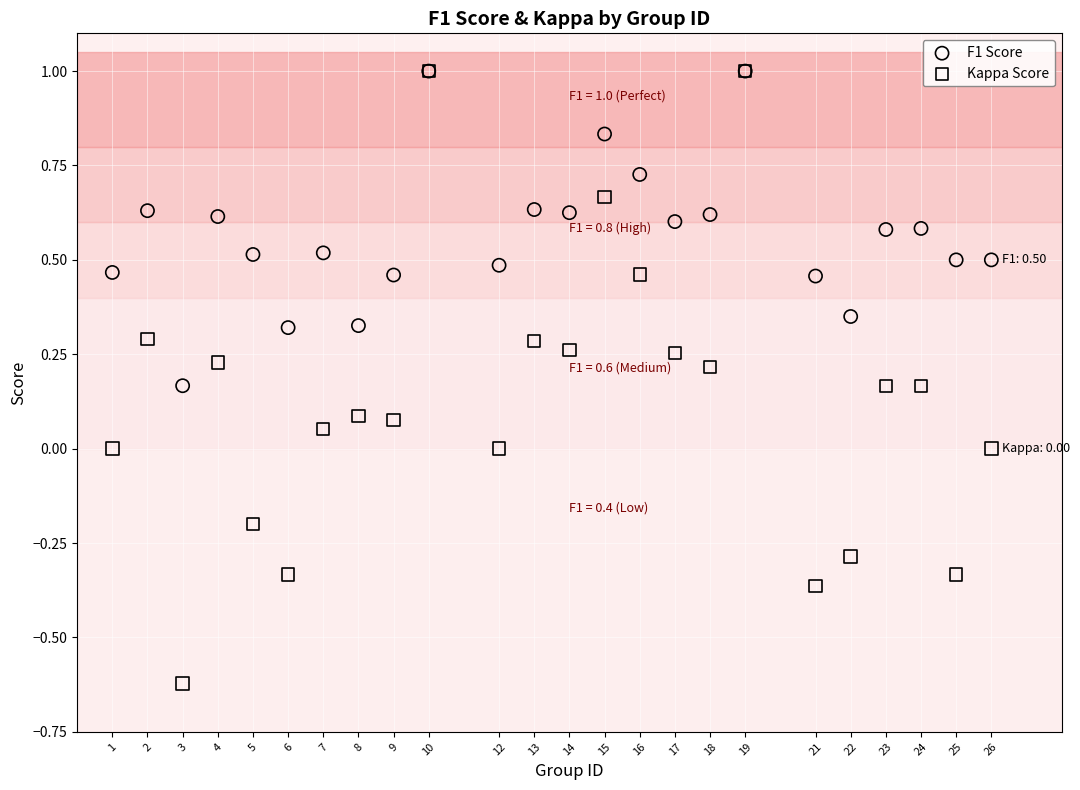

Which series reaches the minimum Y coordinate?

Kappa Score